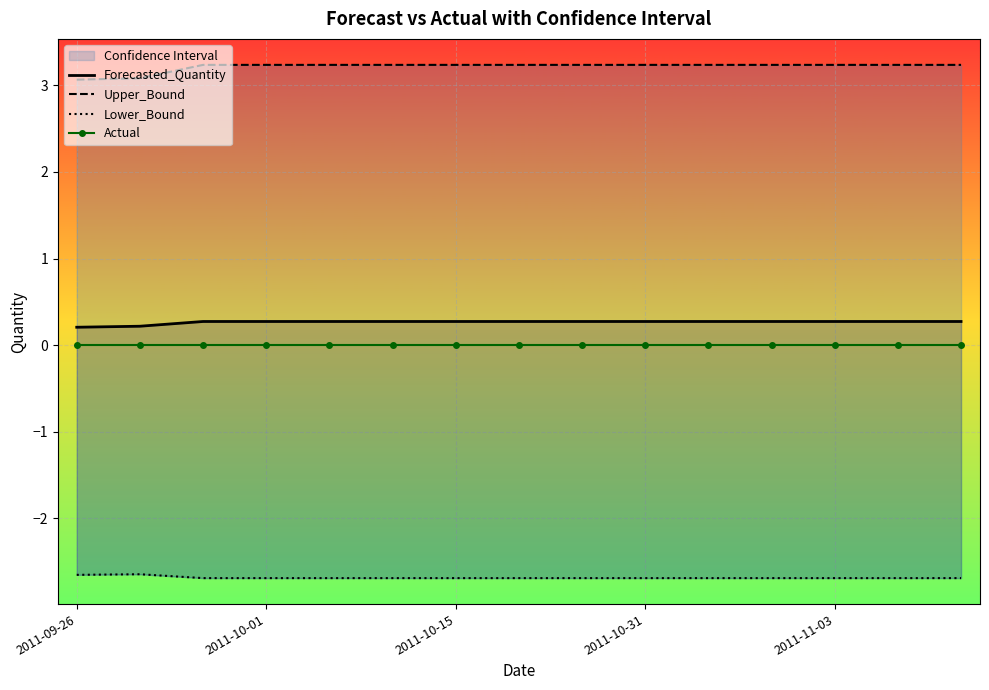

At 11, list the series in order from largest to smallest.

Upper_Bound, Forecasted_Quantity, Actual, Lower_Bound